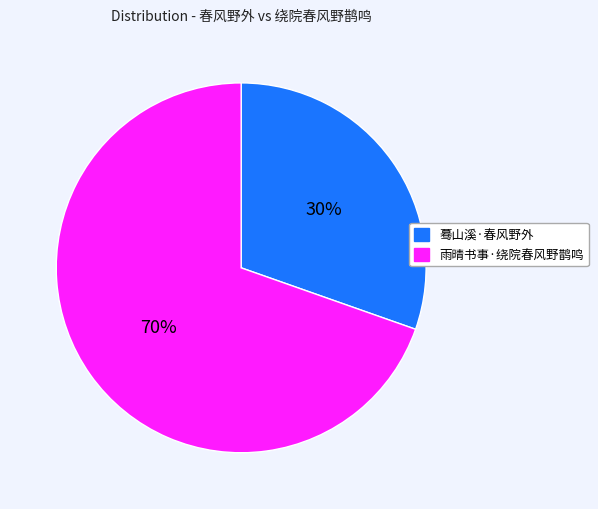

What is the smallest slice in the pie chart?

蓦山溪·春风野外